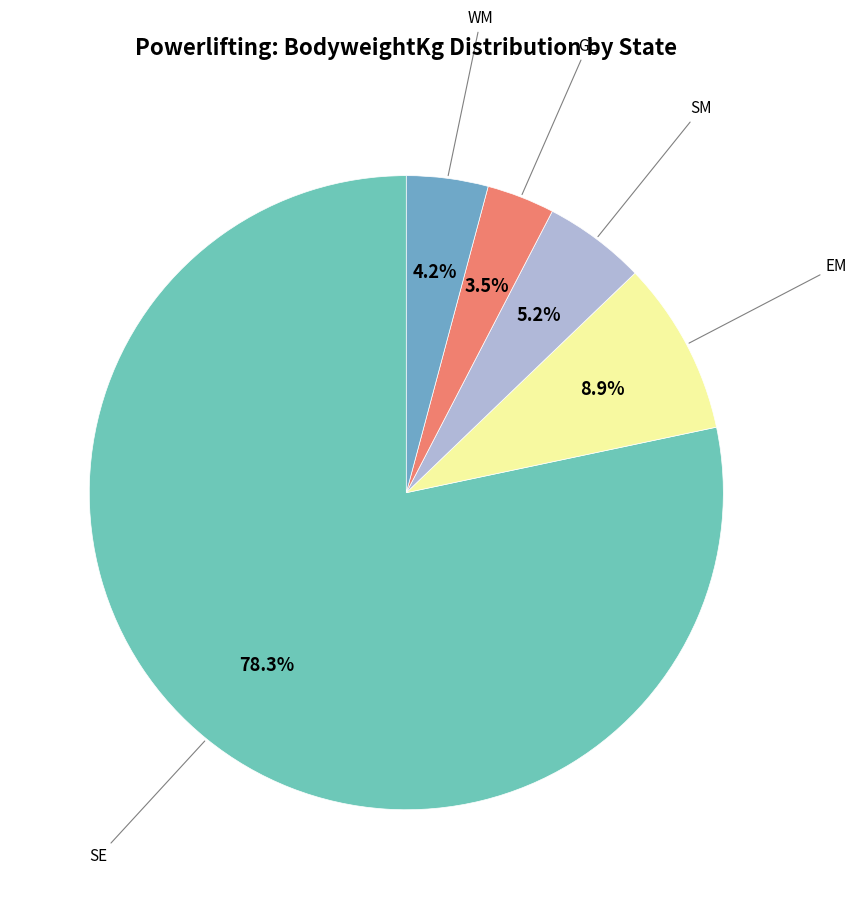

Count the number of slices in the pie.

5